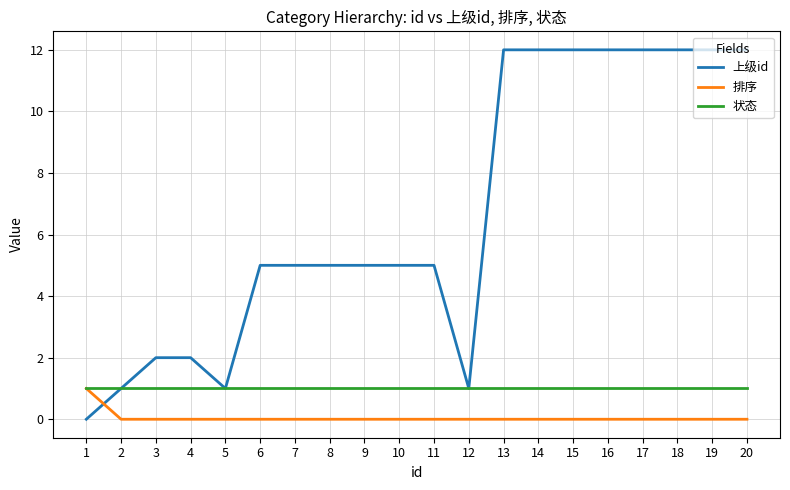

How many 排序 values are between 0 and 1?

20